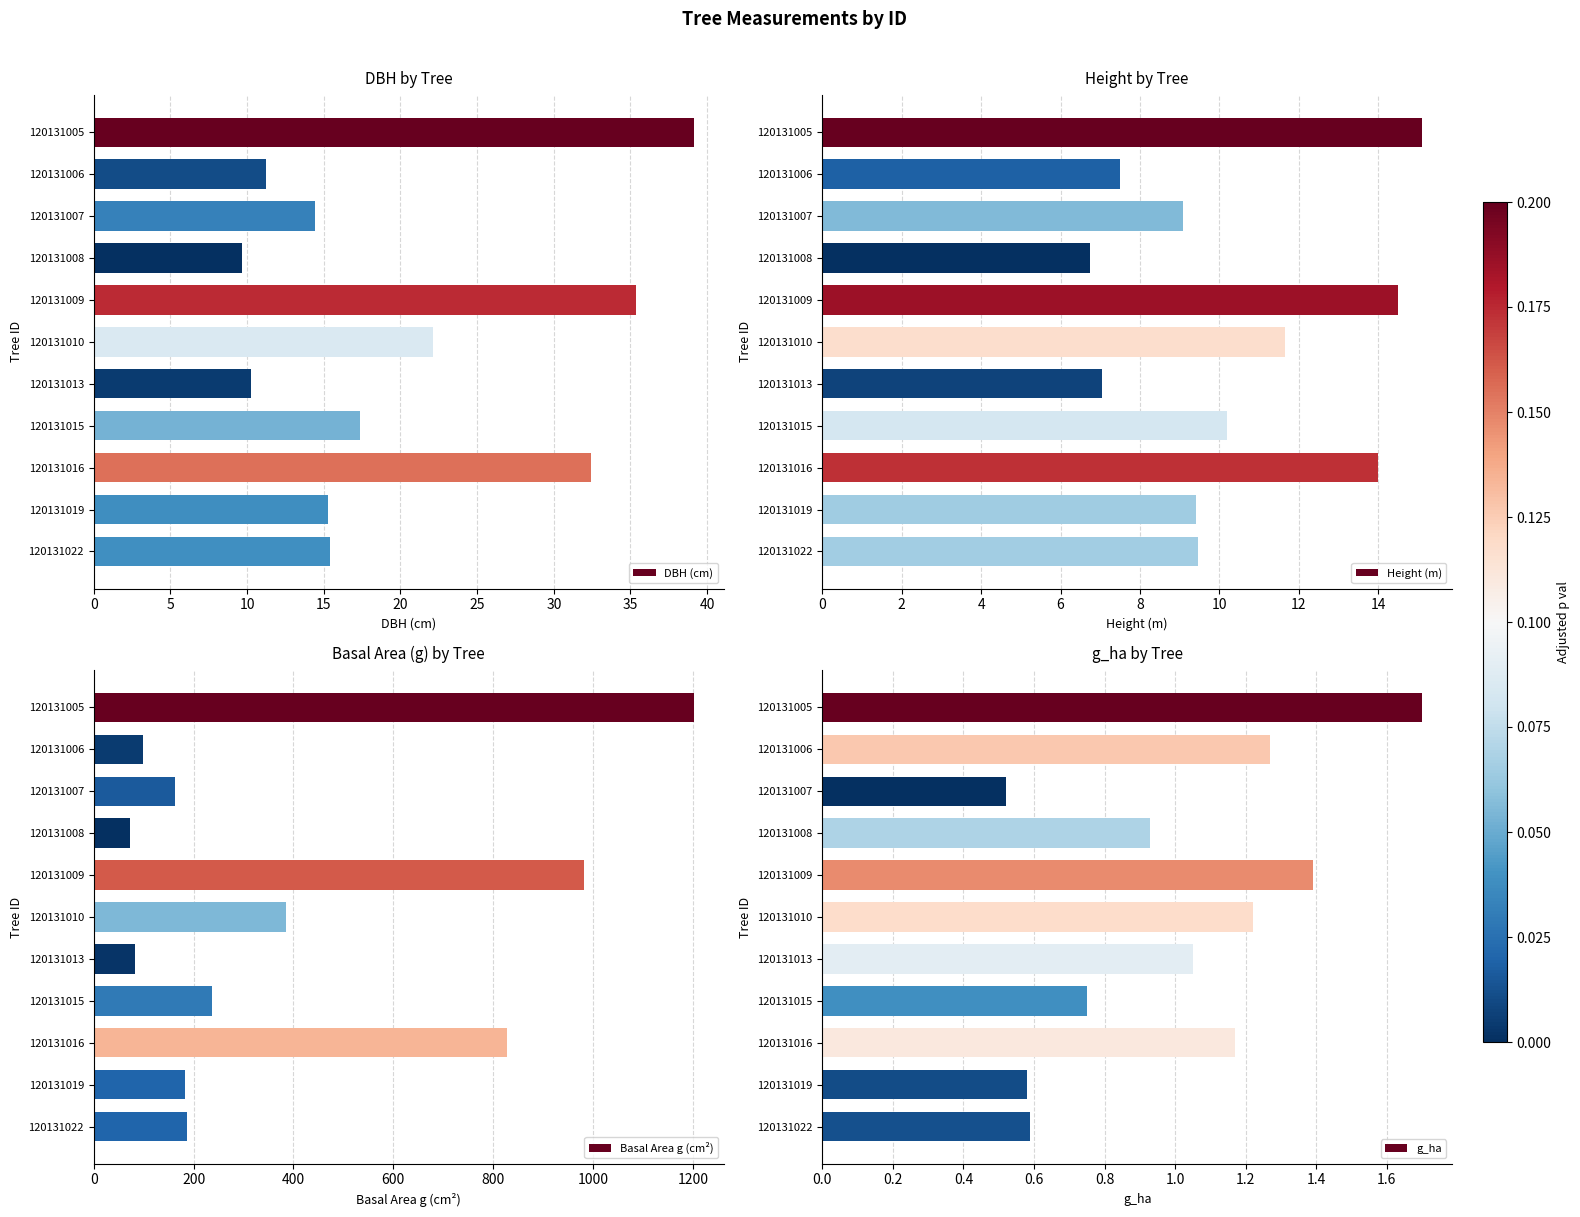

What is the difference between the DBH (cm) values at 120131019 and 120131013?

5.0